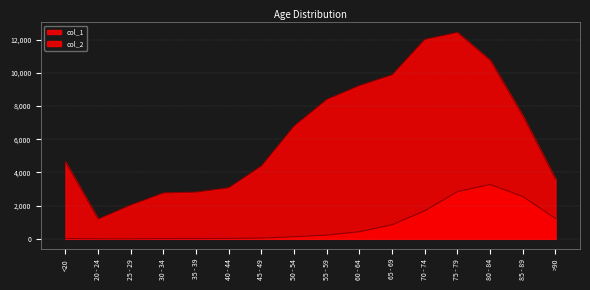

True or false: col_1 and col_2 intersect in this chart.

False